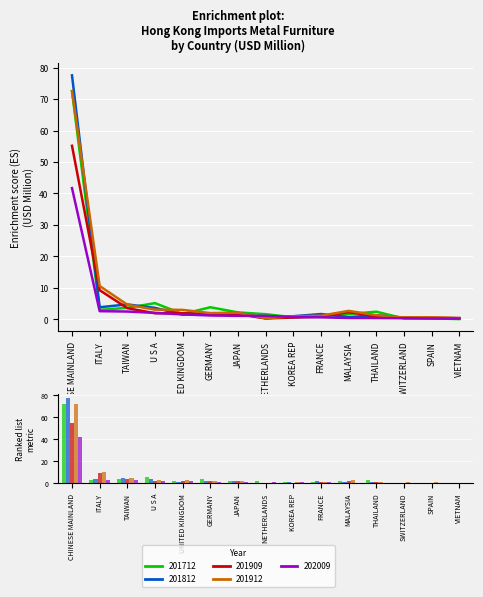

Which series changed the most between UNITED KINGDOM and VIETNAM?

201912